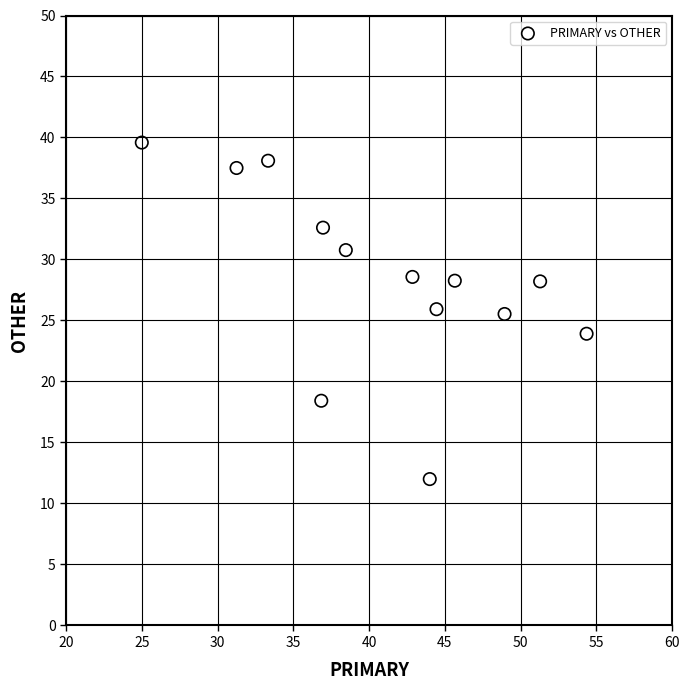

What is the range of Y values (max minus min)?

27.6